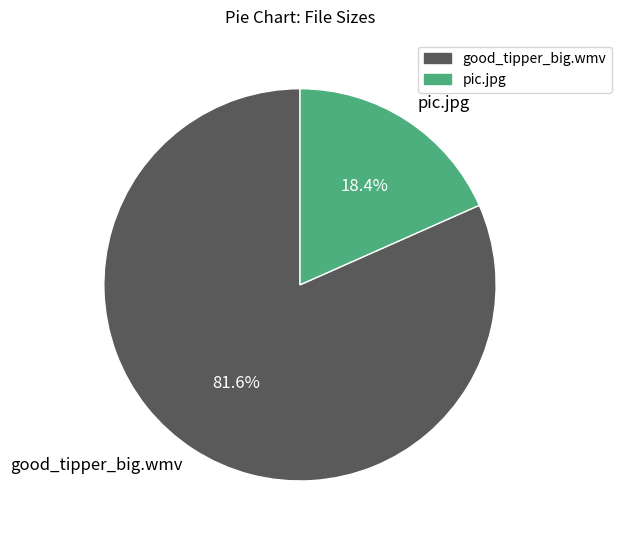

What is the largest slice in the pie chart?

good_tipper_big.wmv